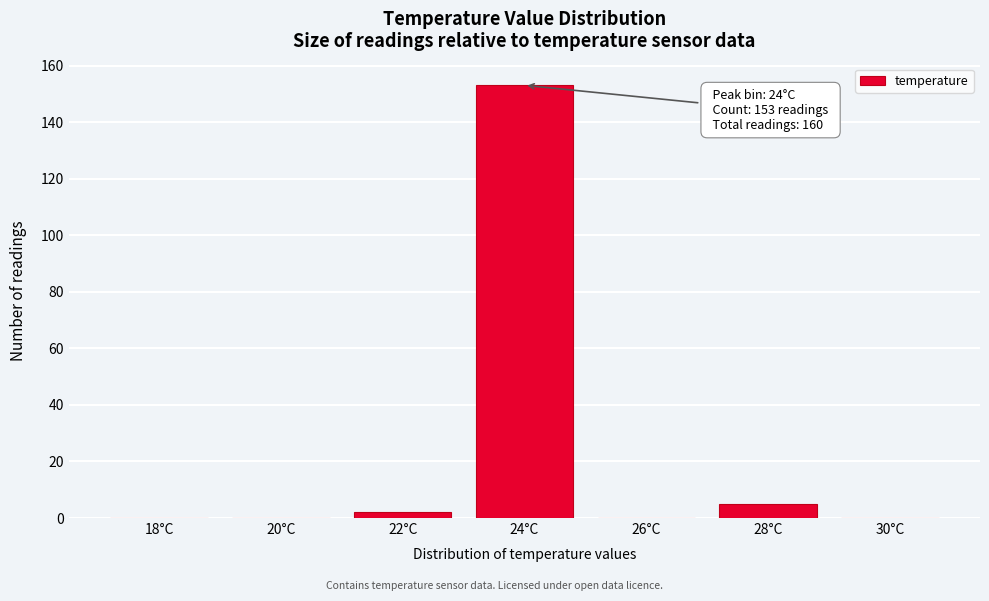

Reading left to right, what are all the values shown in this chart?

18°C=0	20°C=0	22°C=2	24°C=153	26°C=0	28°C=5	30°C=0